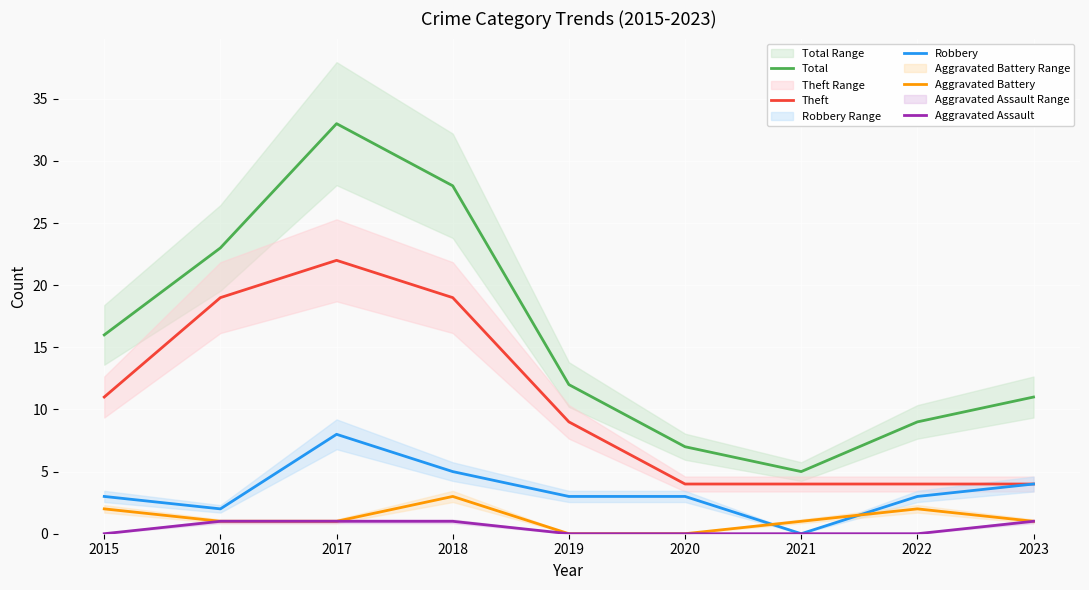

The Aggravated Battery series shows 3 at 2022. True or false?

False